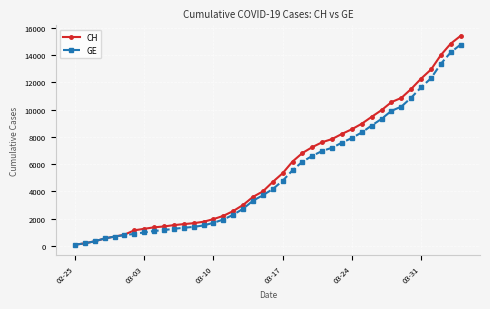

What is the greatest value displayed?

15433